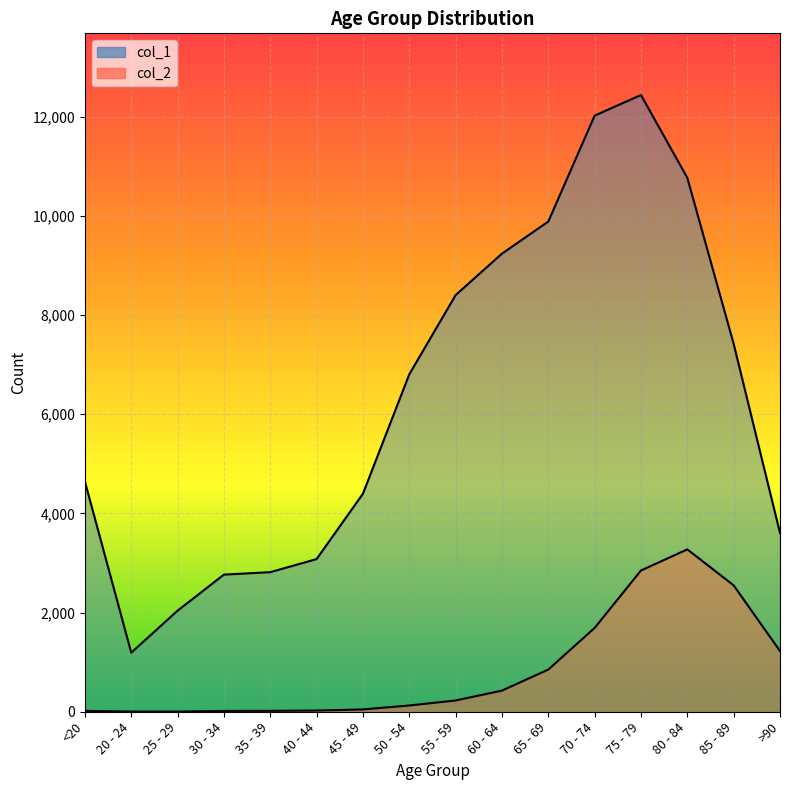

Which category has the lowest value in the col_2 series?

25 - 29